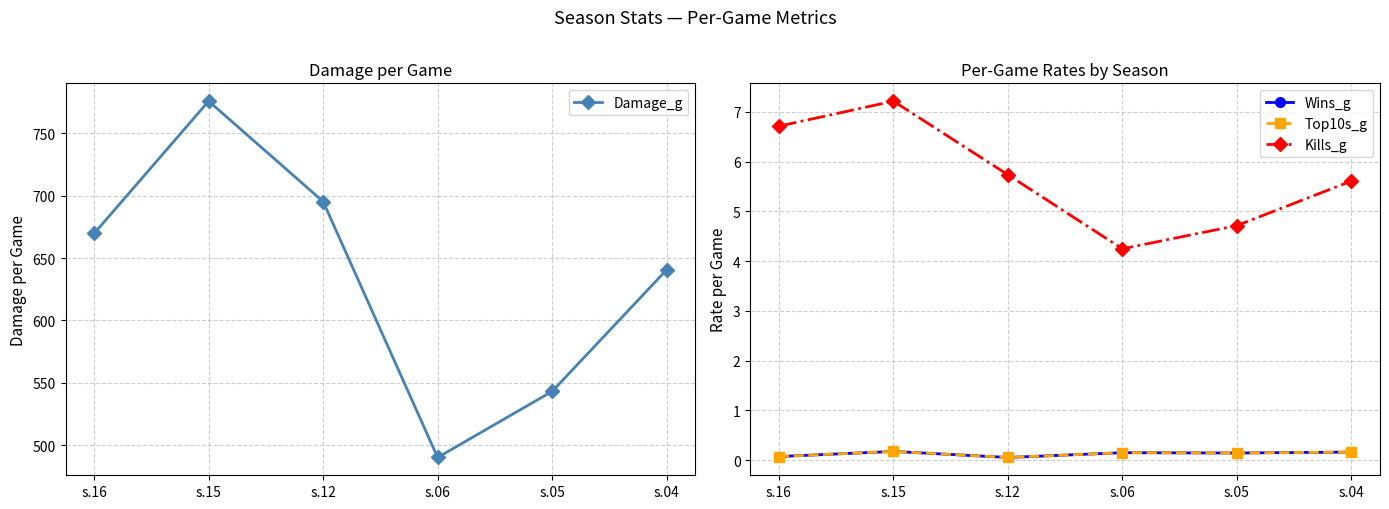

Which label corresponds to the largest value in the chart?

s.15